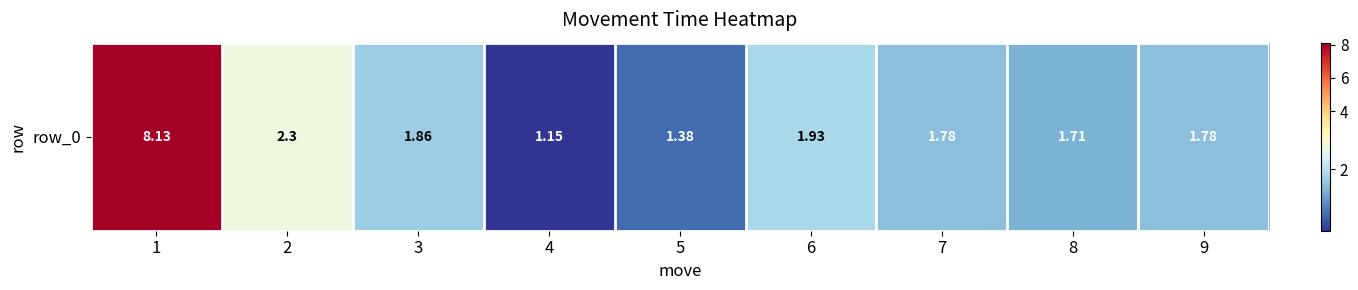

Reading left to right, transcribe all the data shown in this chart.

1=8.1	2=2.3	3=1.9	4=1.1	5=1.4	6=1.9	7=1.8	8=1.7	9=1.8